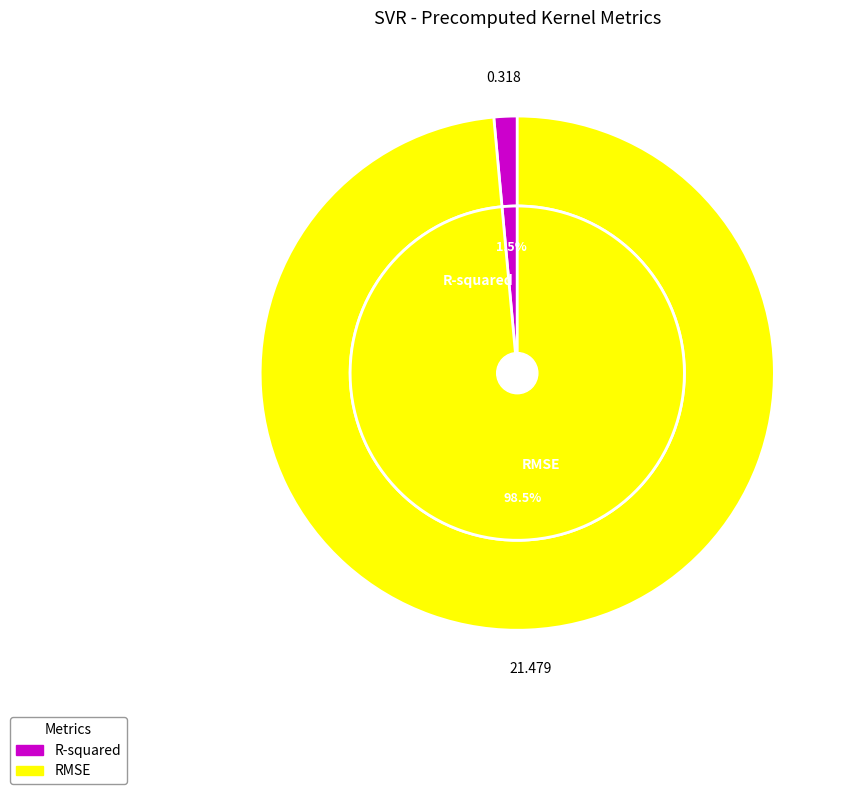

Which slice represents more than half of the pie?

RMSE